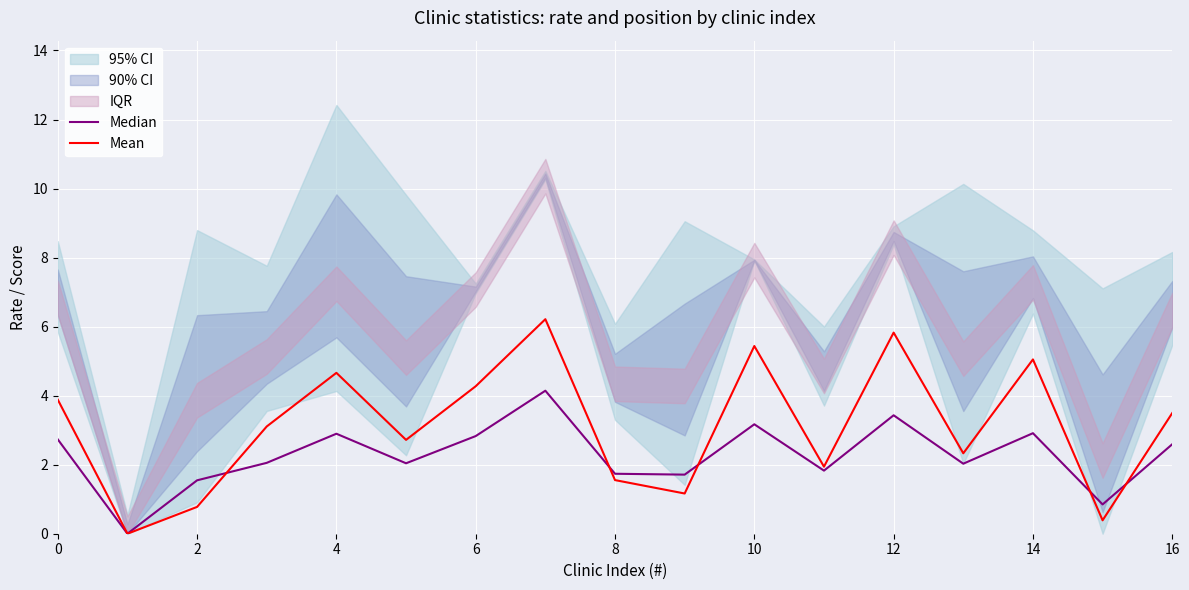

Is it true that Mean equals 5.4 at 10?

True